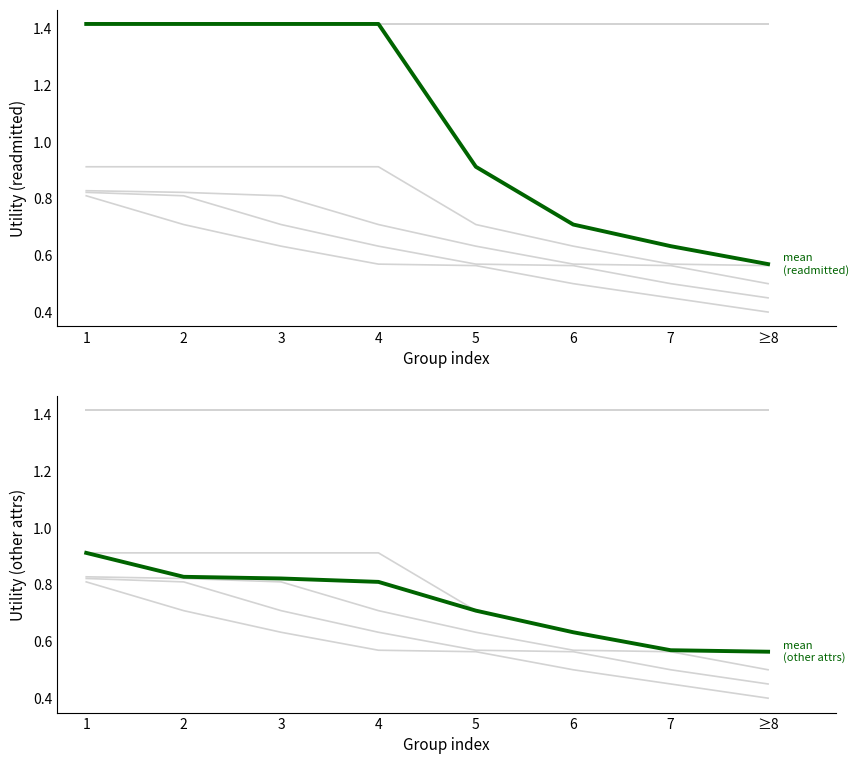

Rank the series at 1 from lowest to highest value.

mean
(other attributes), mean
(readmitted)